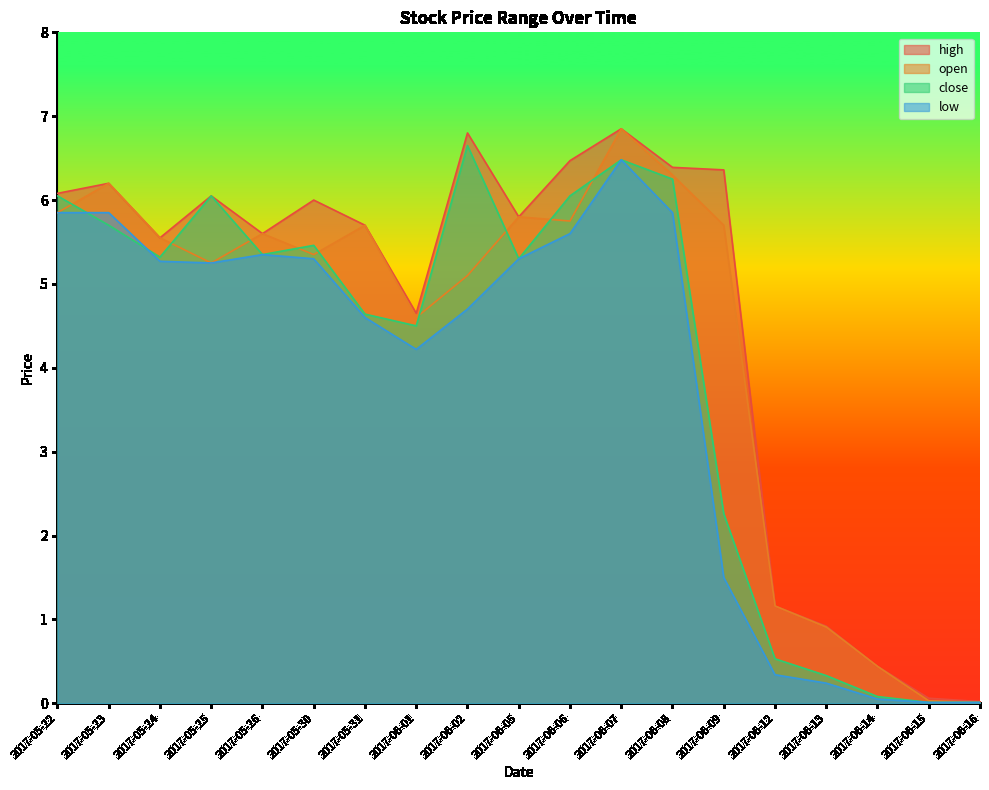

What is the difference between the maximum and second lowest values in the open series?

6.8